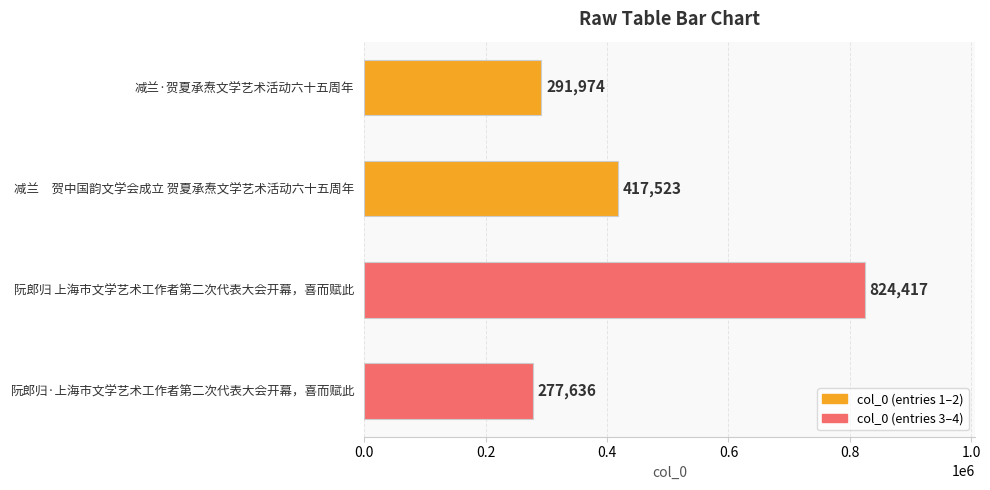

Rank the categories by value from highest to lowest.

阮郎归 上海市文学艺术工作者第二次代表大会开幕，喜而赋此, 减兰　贺中国韵文学会成立 贺夏承焘文学艺术活动六十五周年, 减兰·贺夏承焘文学艺术活动六十五周年, 阮郎归·上海市文学艺术工作者第二次代表大会开幕，喜而赋此